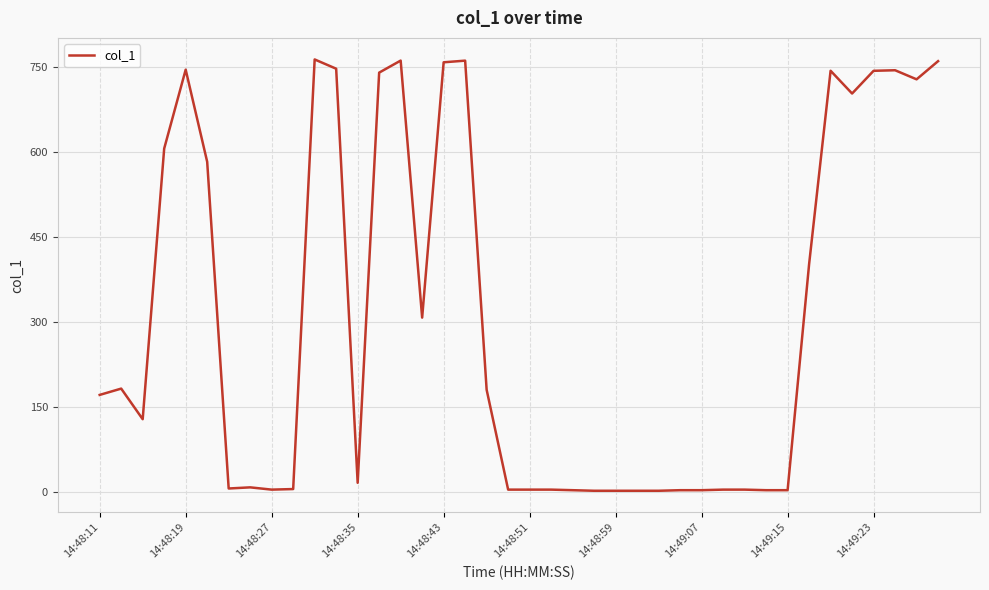

What is the difference between the maximum and minimum values?

759.5